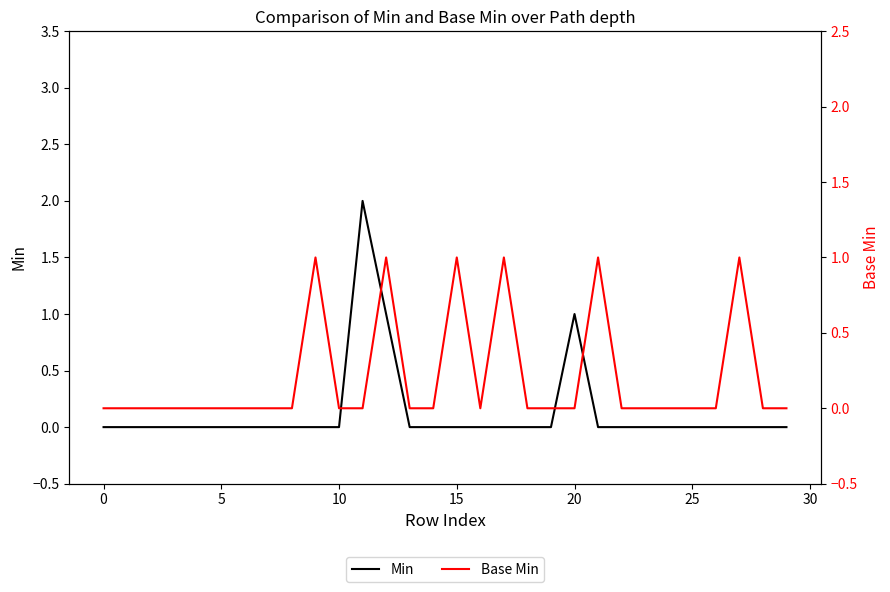

The value of Min at 26 is 1. True or false?

False